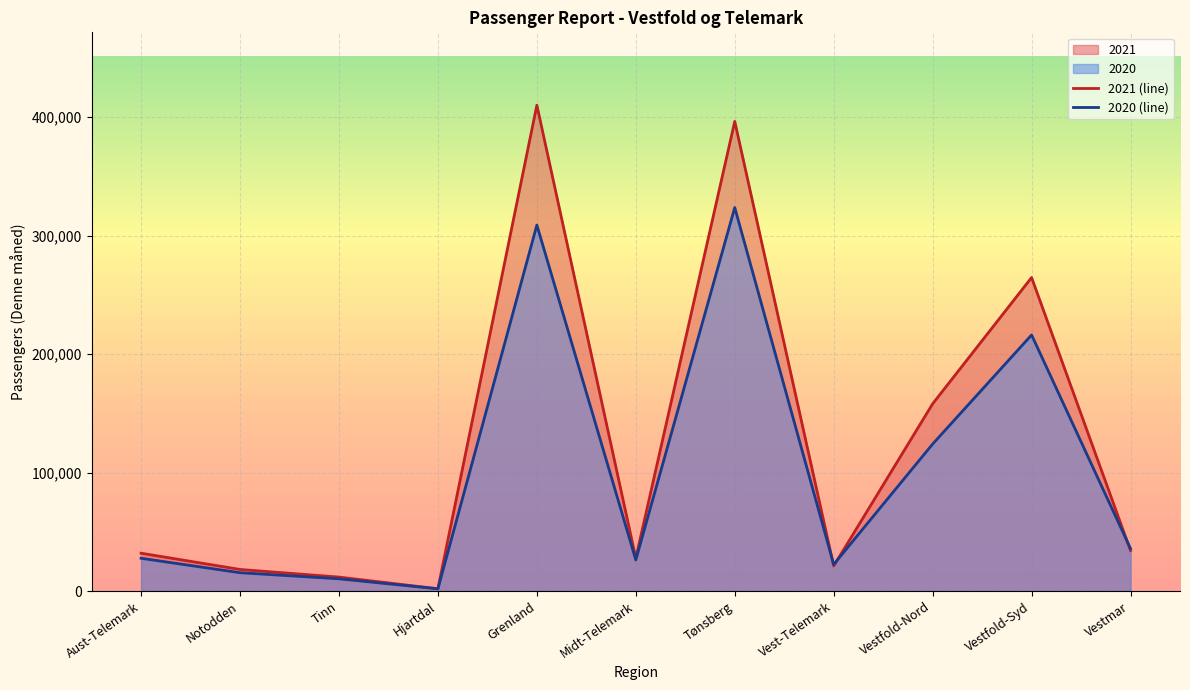

Which series has the largest total across all categories?

2021 (line)